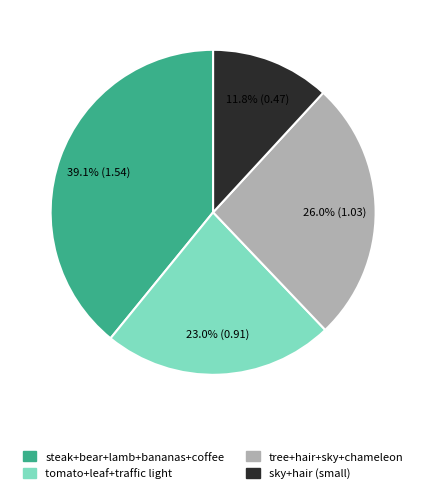

How many slices are in this pie chart?

4